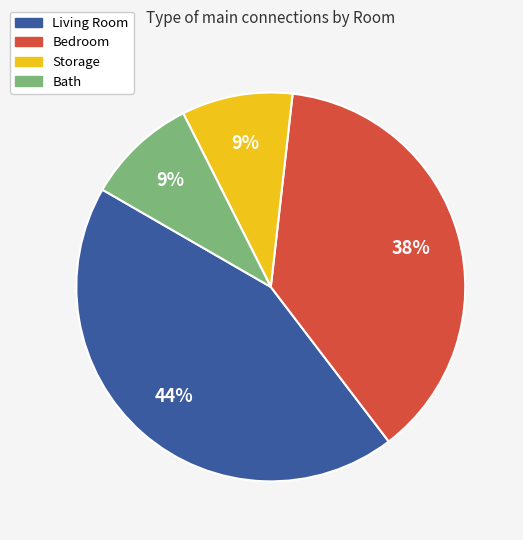

Does any single category account for the majority?

No